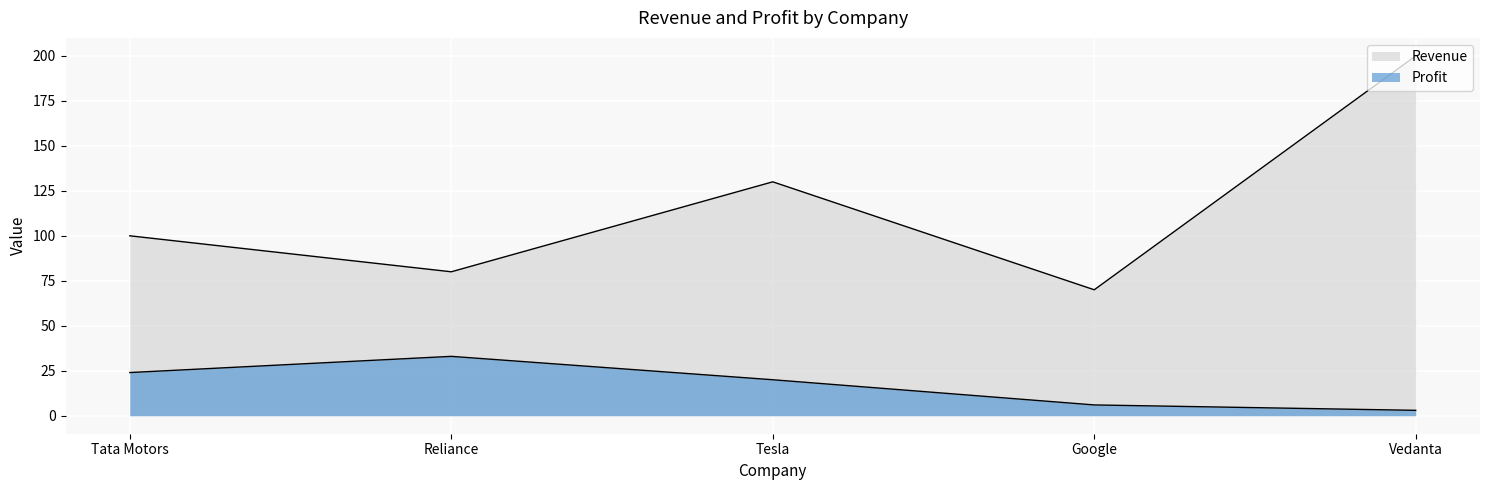

What is the value of the Profit point at the 2nd from the left?

33